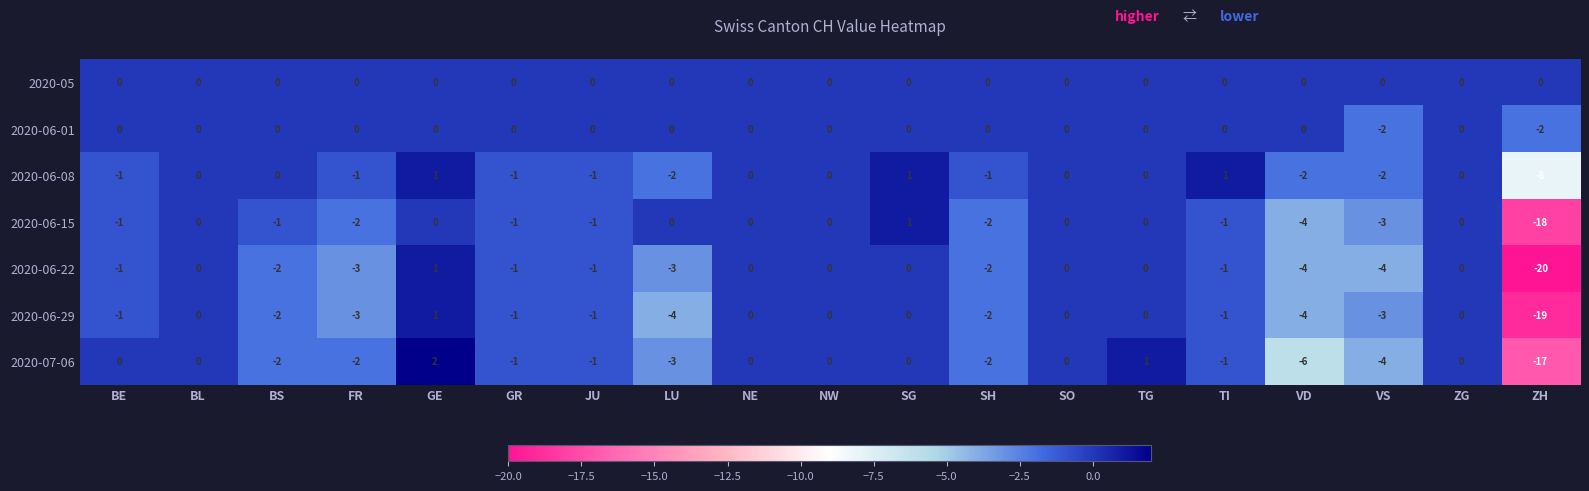

What is the minimum value for 2020-06-08?

-8